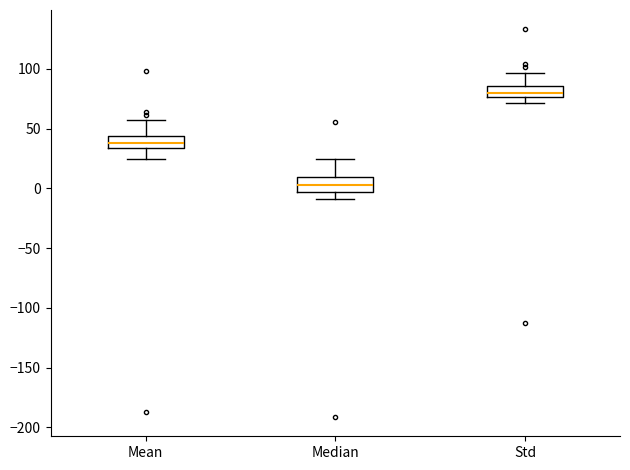

Which box's median line is the highest?

Std